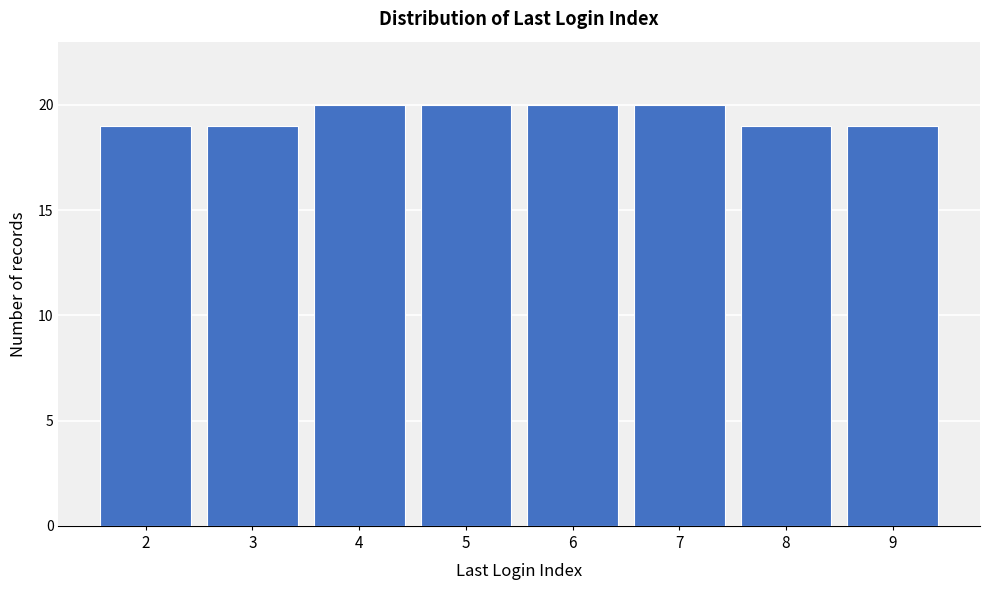

Reading left to right, what are all the values shown in this chart?

2=19	3=19	4=20	5=20	6=20	7=20	8=19	9=19